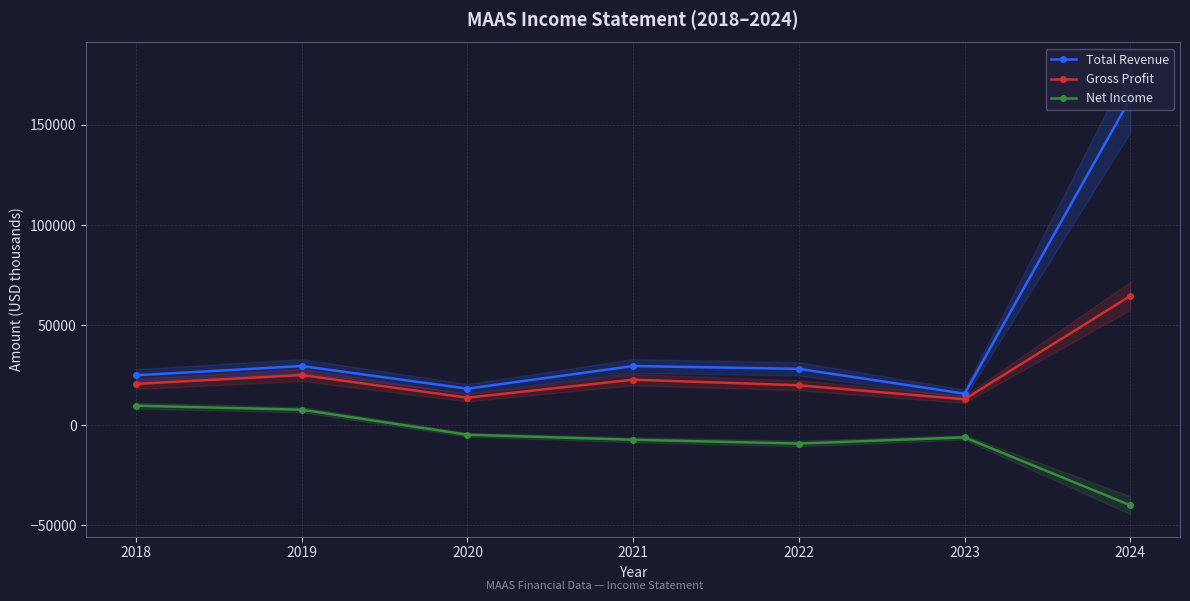

Is it true that Gross Profit equals 20700 at 2018?

True